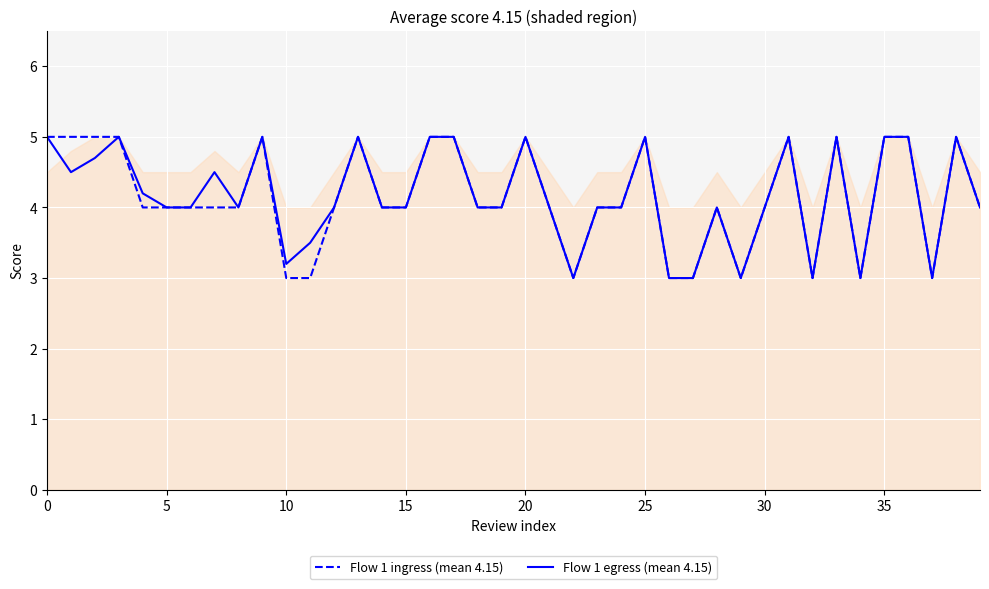

Reading left to right, transcribe all the data shown in this chart.

Flow 1 ingress (mean 4.15): 5.0	5.0	5.0	5.0	4.0	4.0	4.0	4.0	4.0	5.0	3.0	3.0	4.0	5.0	4.0	4.0	5.0	5.0	4.0	4.0	5.0	4.0	3.0	4.0	4.0	5.0	3.0	3.0	4.0	3.0	4.0	5.0	3.0	5.0	3.0	5.0	5.0	3.0	5.0	4.0
Flow 1 egress (mean 4.15): 5.0	4.5	4.7	5.0	4.2	4.0	4.0	4.5	4.0	5.0	3.2	3.5	4.0	5.0	4.0	4.0	5.0	5.0	4.0	4.0	5.0	4.0	3.0	4.0	4.0	5.0	3.0	3.0	4.0	3.0	4.0	5.0	3.0	5.0	3.0	5.0	5.0	3.0	5.0	4.0